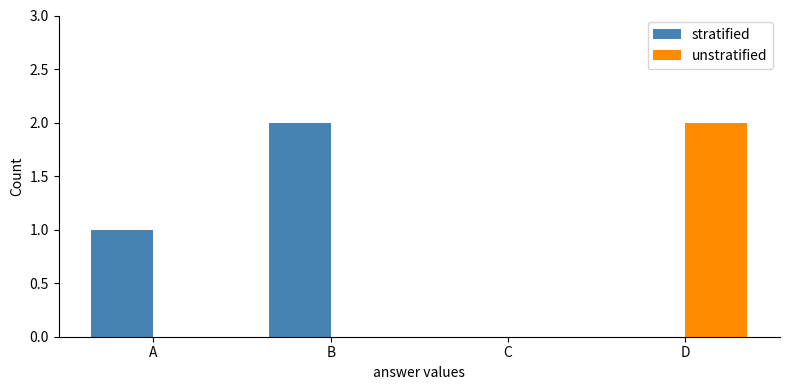

Reading left to right, extract all data points from this chart.

stratified: 1	2	0	0
unstratified: 0	0	0	2